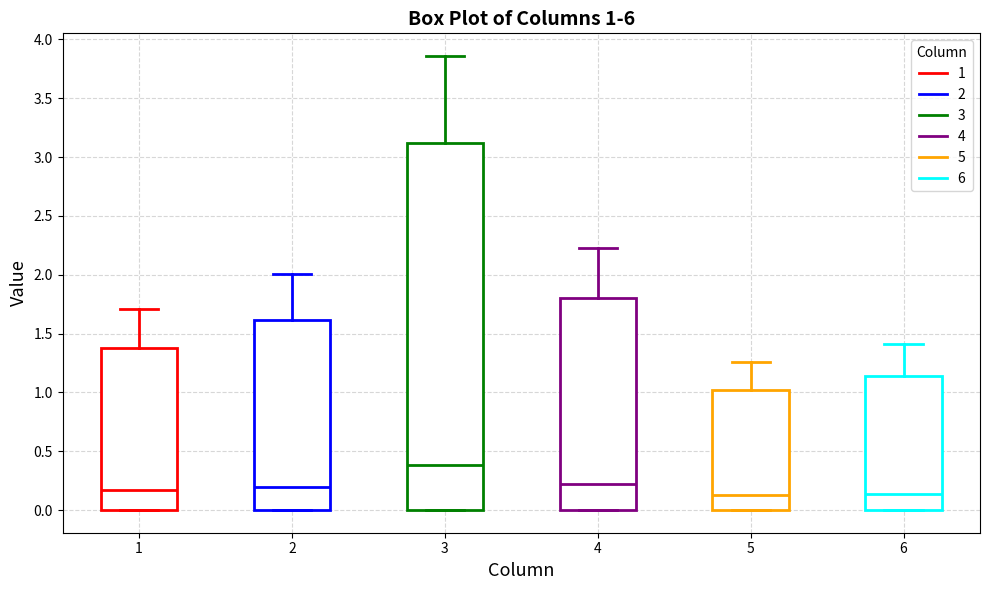

Which box is the tallest, from its lower edge to its upper edge?

3